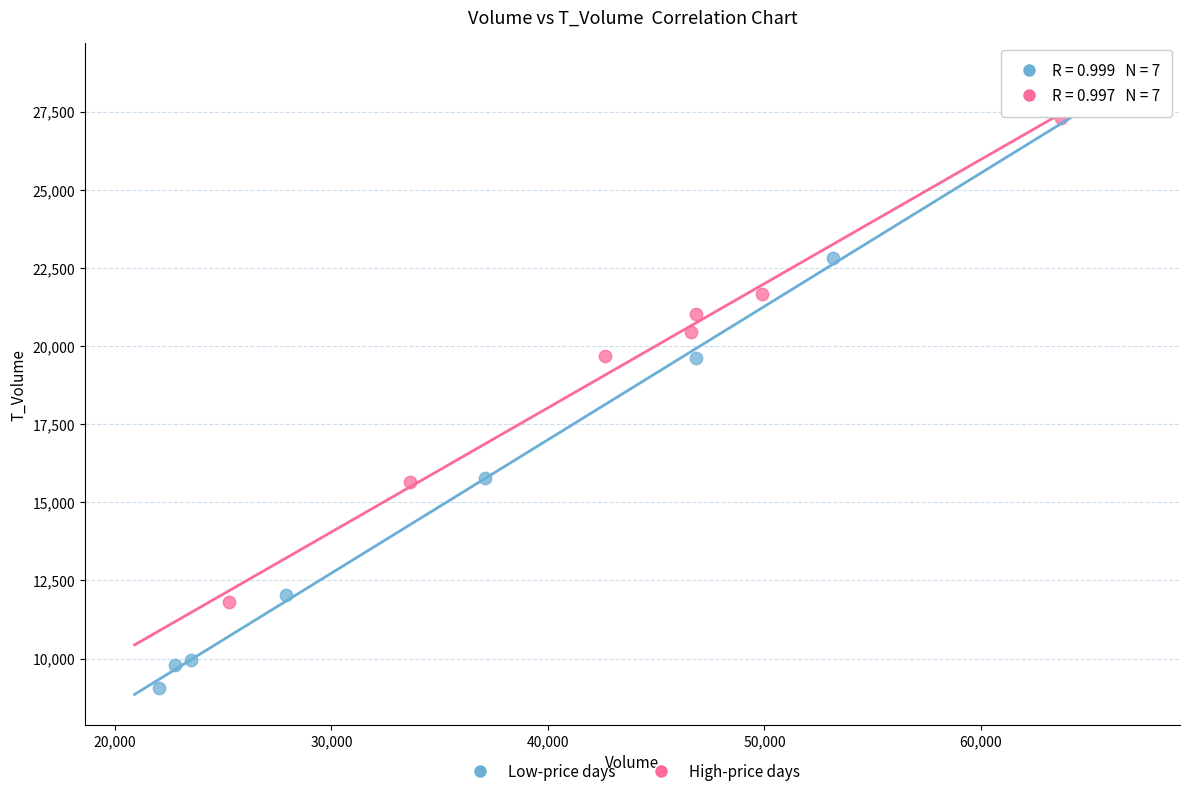

Which series contains the lowest Y value?

Low-price days